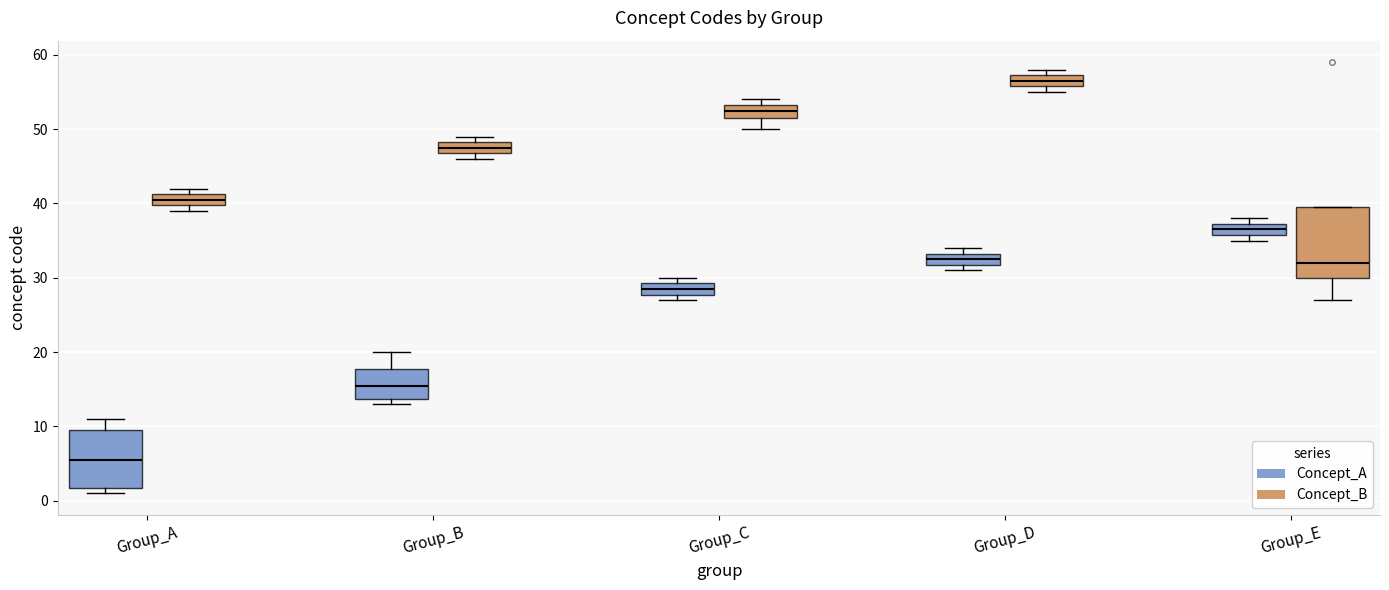

Reading left to right, transcribe this box plot: for each box, give where its median line is, the range the box spans, and where its two whiskers end, as read against the y-axis. The values are not printed on the chart, so give them approximately, as read against the axis.

Group_A (Concept_A): median 6, box 2 to 10, whiskers 1 to 11
Group_A (Concept_B): median 41 (inside the box), box 40 to 41, whiskers 39 to 42
Group_B (Concept_A): median 16, box 14 to 18, whiskers 13 to 20
Group_B (Concept_B): median 48 (inside the box), box 47 to 48, whiskers 46 to 49
Group_C (Concept_A): median 29 (inside the box), box 28 to 29, whiskers 27 to 30
Group_C (Concept_B): median 53 (inside the box), box 52 to 53, whiskers 50 to 54
Group_D (Concept_A): median 33 (inside the box), box 32 to 33, whiskers 31 to 34
Group_D (Concept_B): median 57 (inside the box), box 56 to 57, whiskers 55 to 58
Group_E (Concept_A): median 37 (inside the box), box 36 to 37, whiskers 35 to 38
Group_E (Concept_B): median 32, box 30 to 40, whiskers 27 to 40